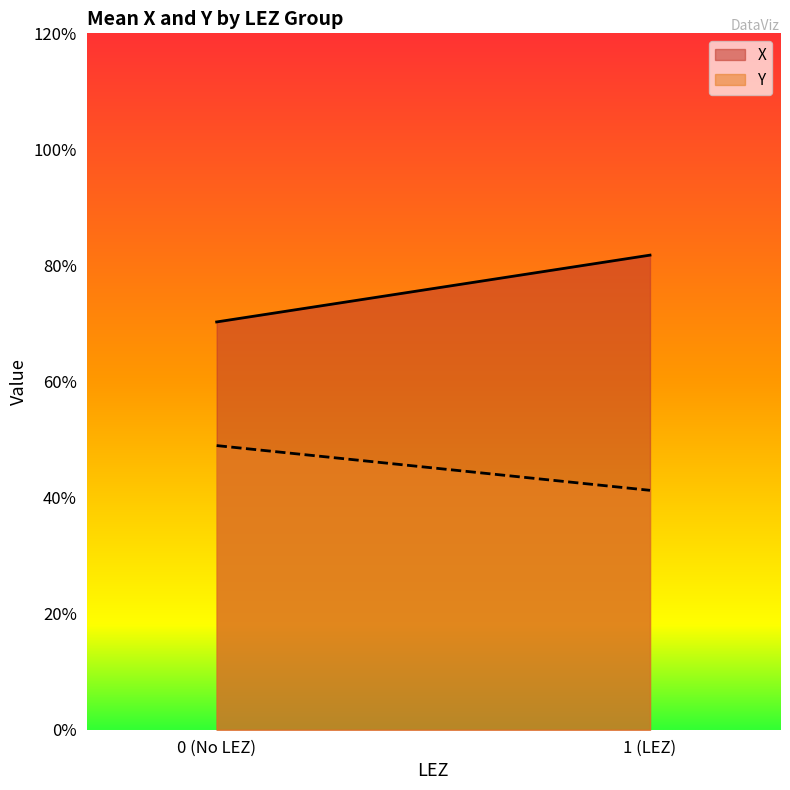

Is it true that X equals 35.6 at 0?

False